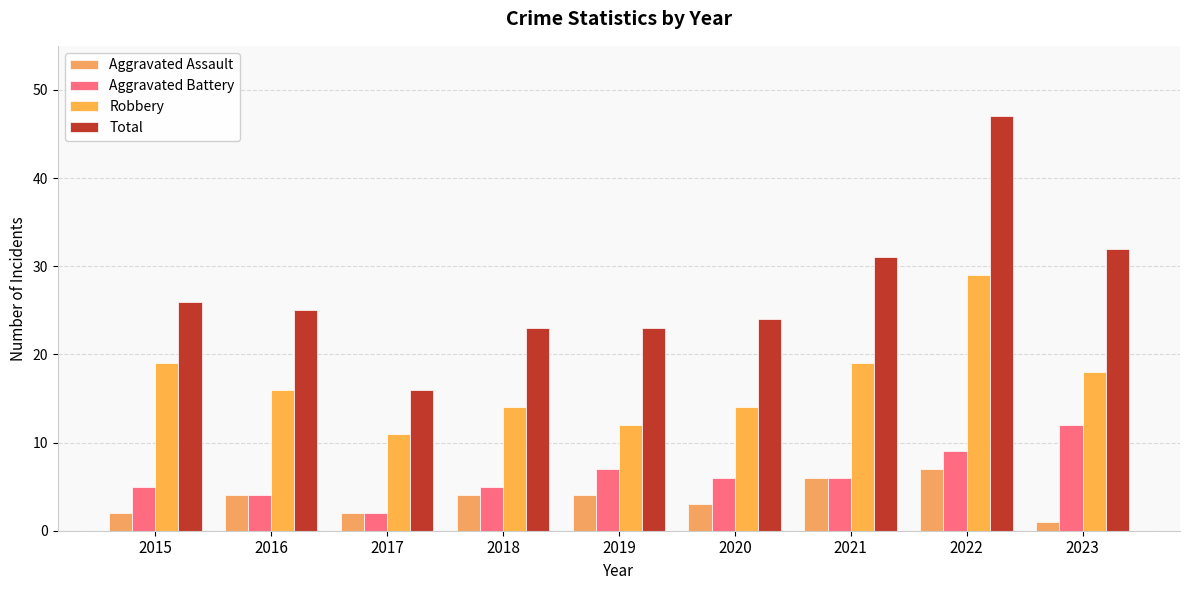

Which series changed the most between 2020 and 2022?

Total